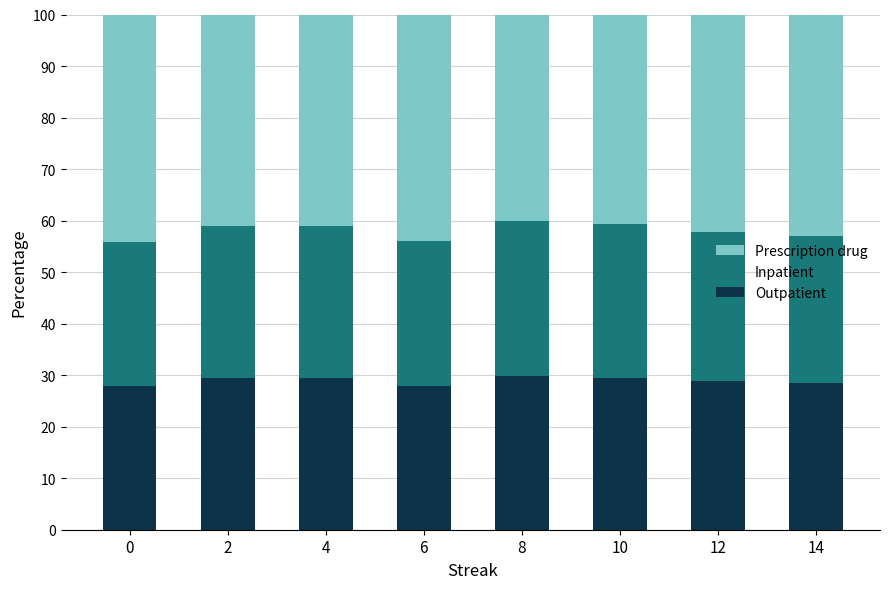

What is the total value across all series at 10?

100.0